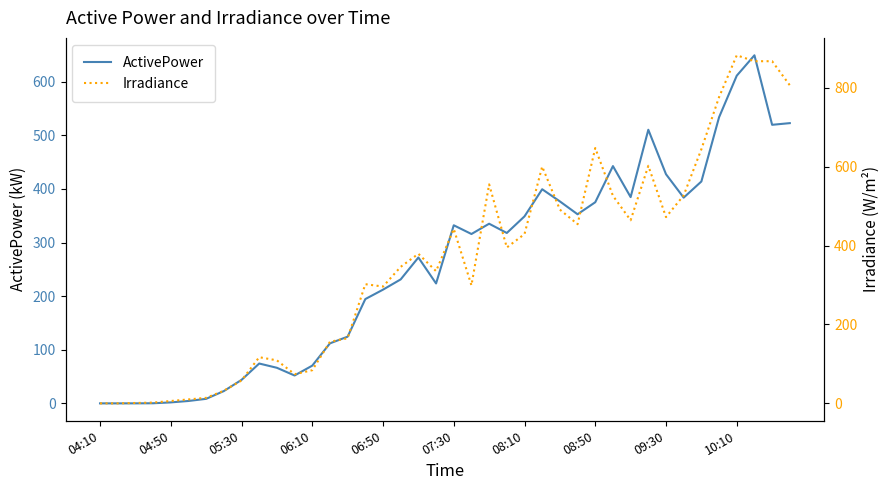

The ActivePower series shows 375.2 at 08:50. True or false?

True